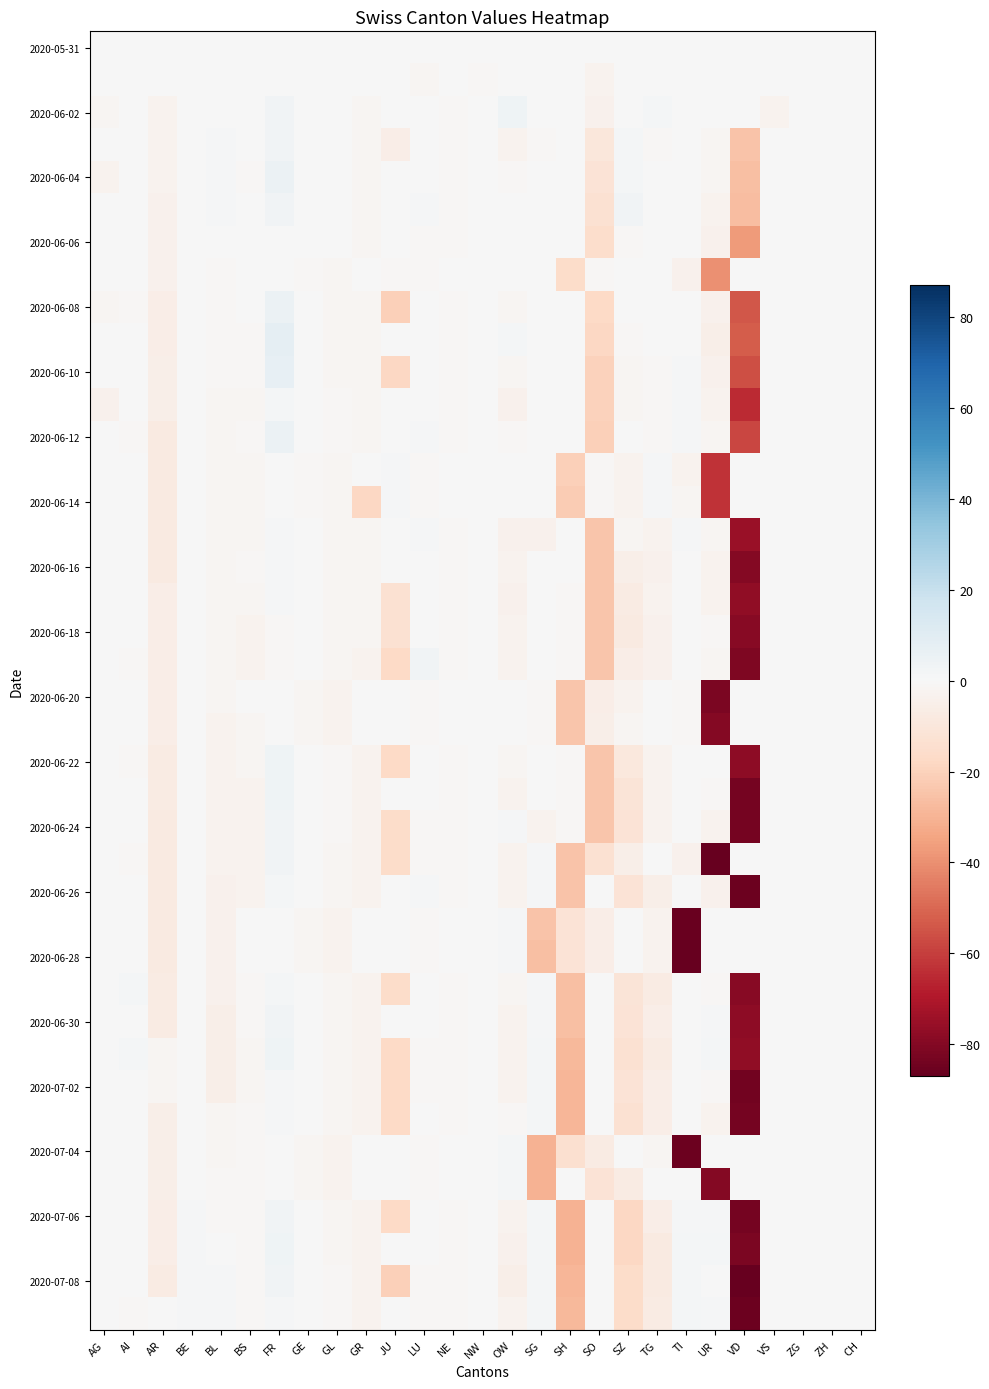

Which category has the lowest value across all series?

UR